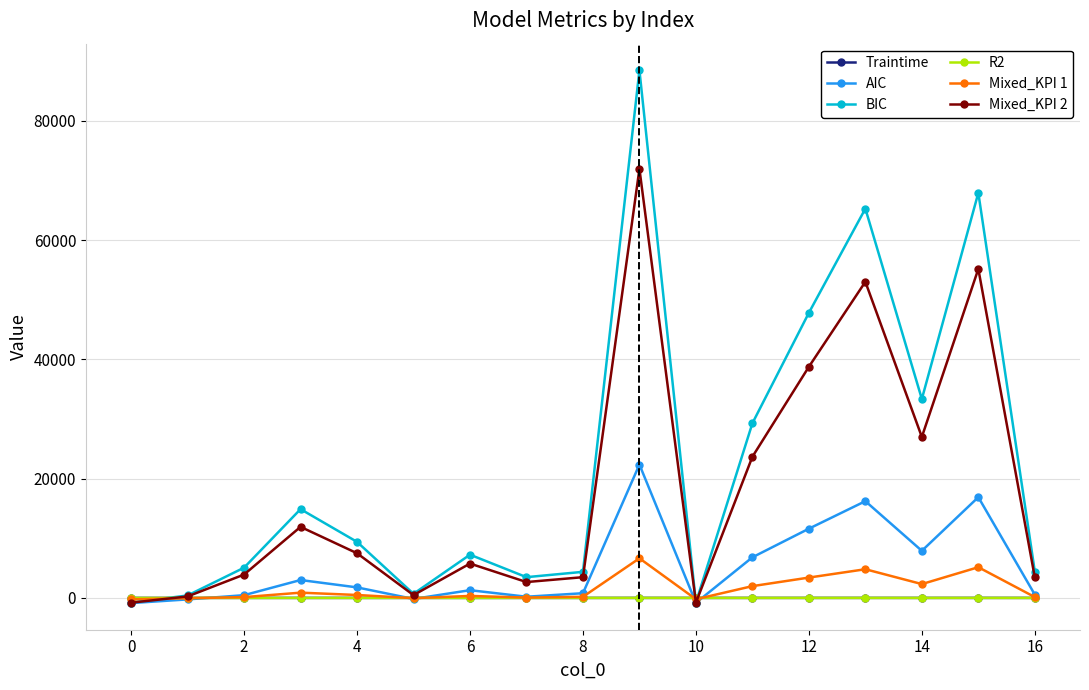

Which series has the largest total across all categories?

BIC